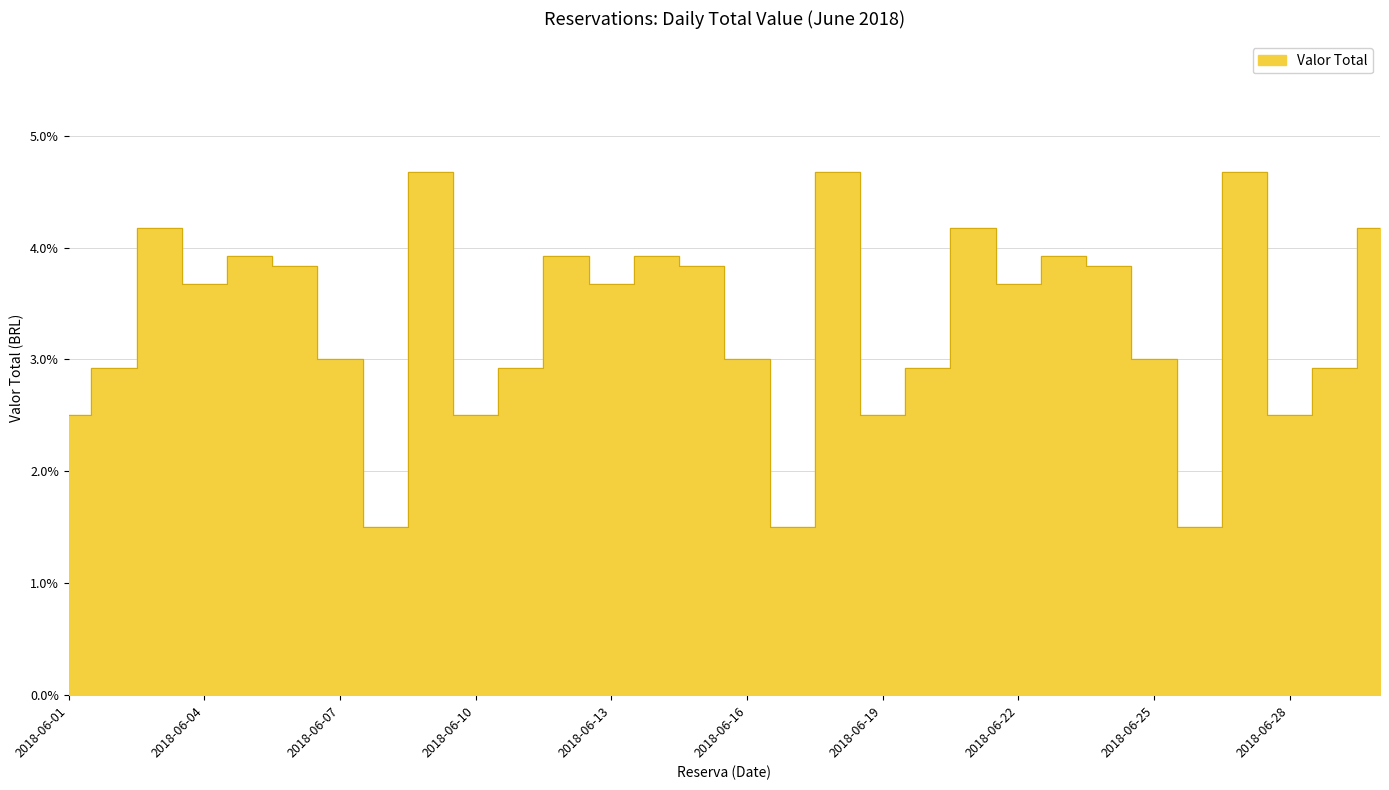

What is the sum of all values?

100.0